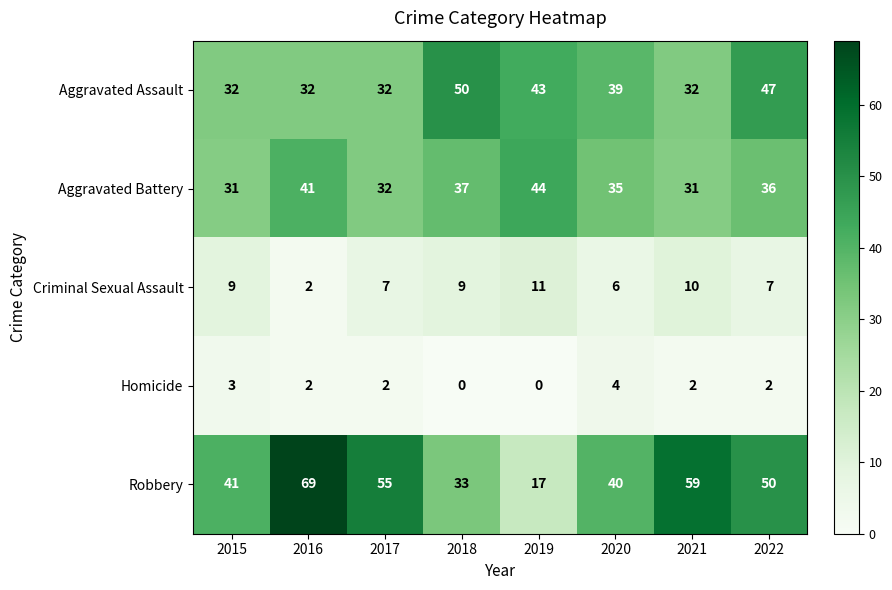

What is the maximum value for Criminal Sexual Assault?

11